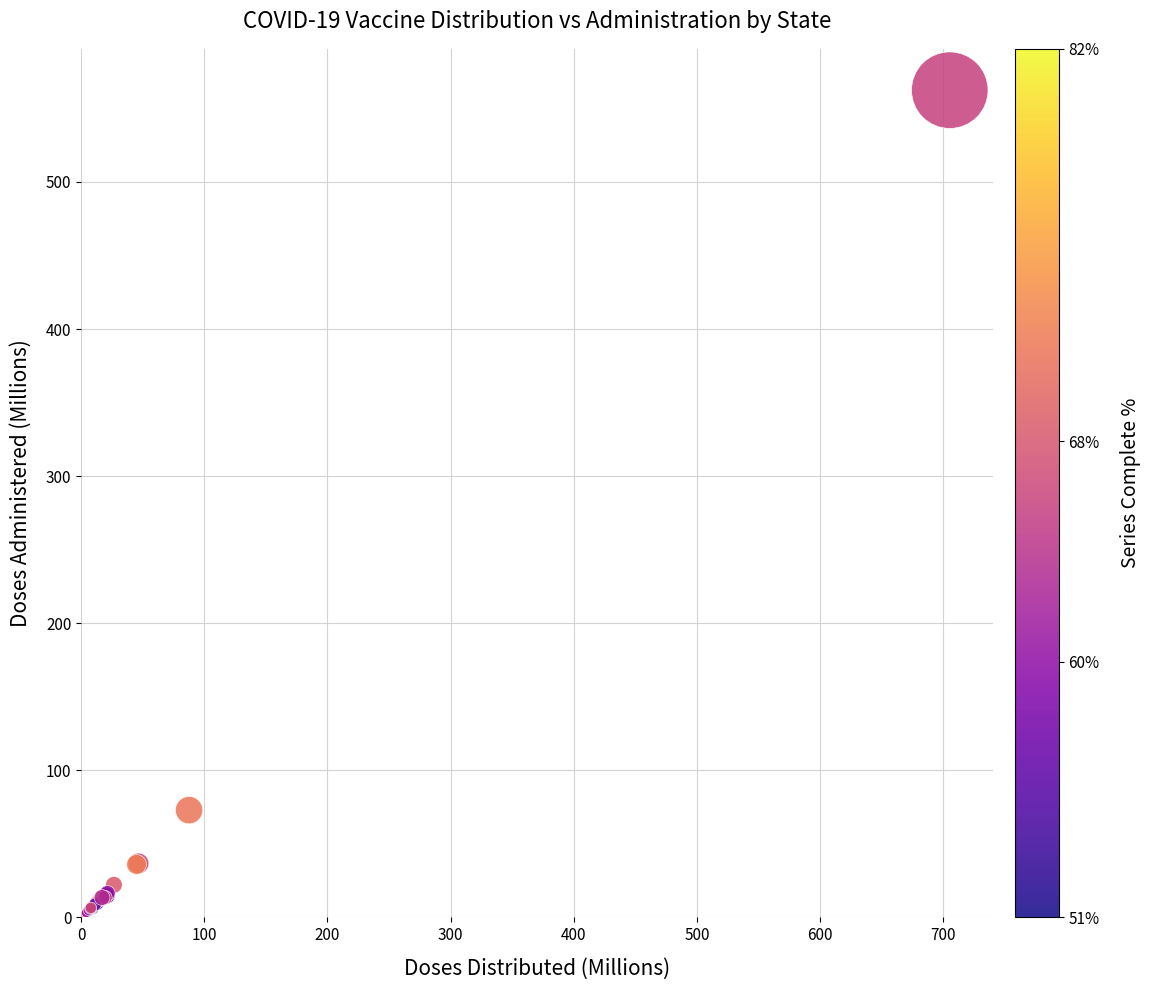

What Y value in the scatter plot is closest to 281?

72.9